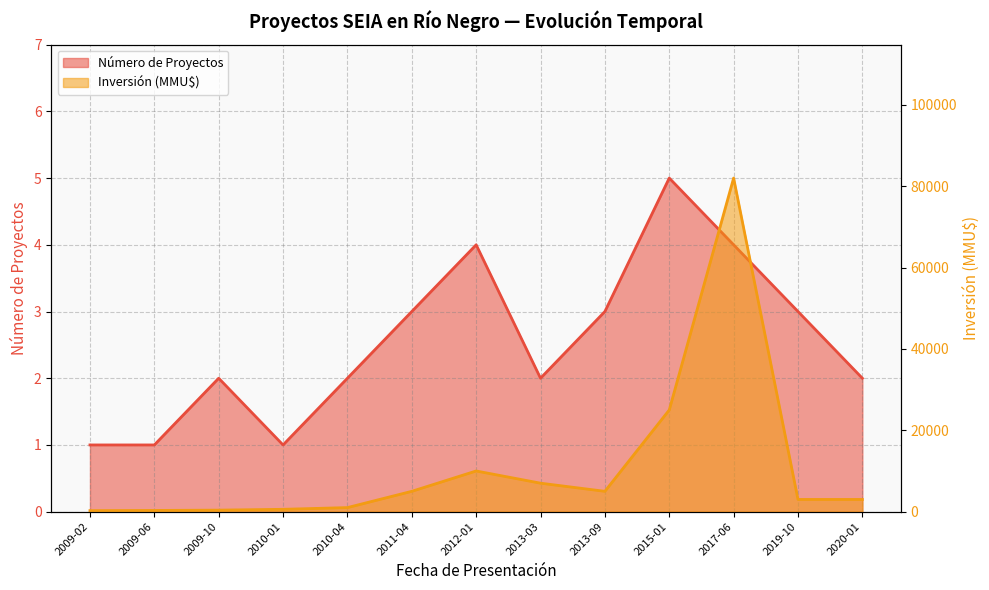

What are all the series names shown in the legend?

Número de Proyectos, Inversión (MMU$)